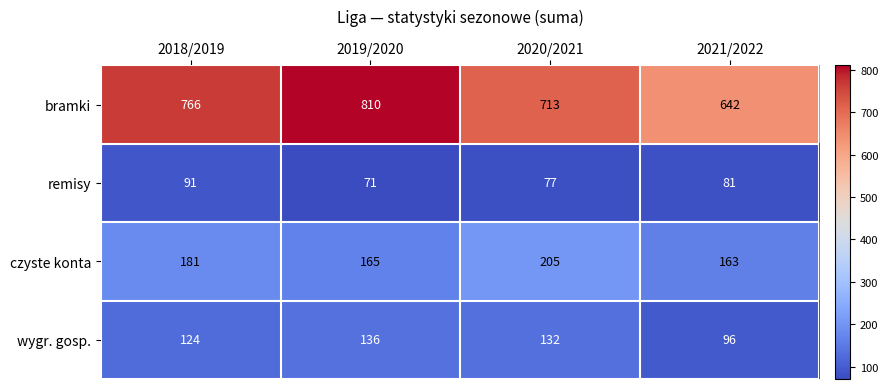

What is the difference between the highest and lowest values at 2021/2022?

561